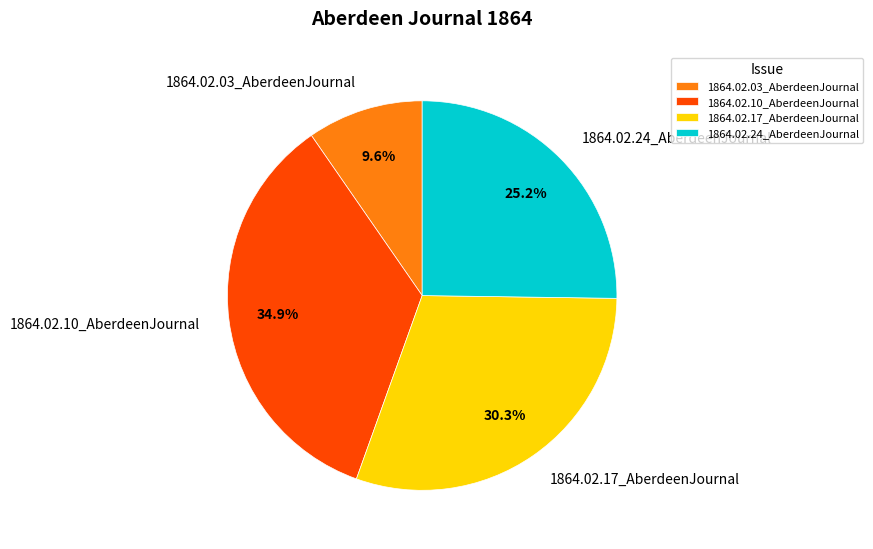

Do 1864.02.03_AberdeenJournal and 1864.02.24_AberdeenJournal together represent more than half of the pie?

No